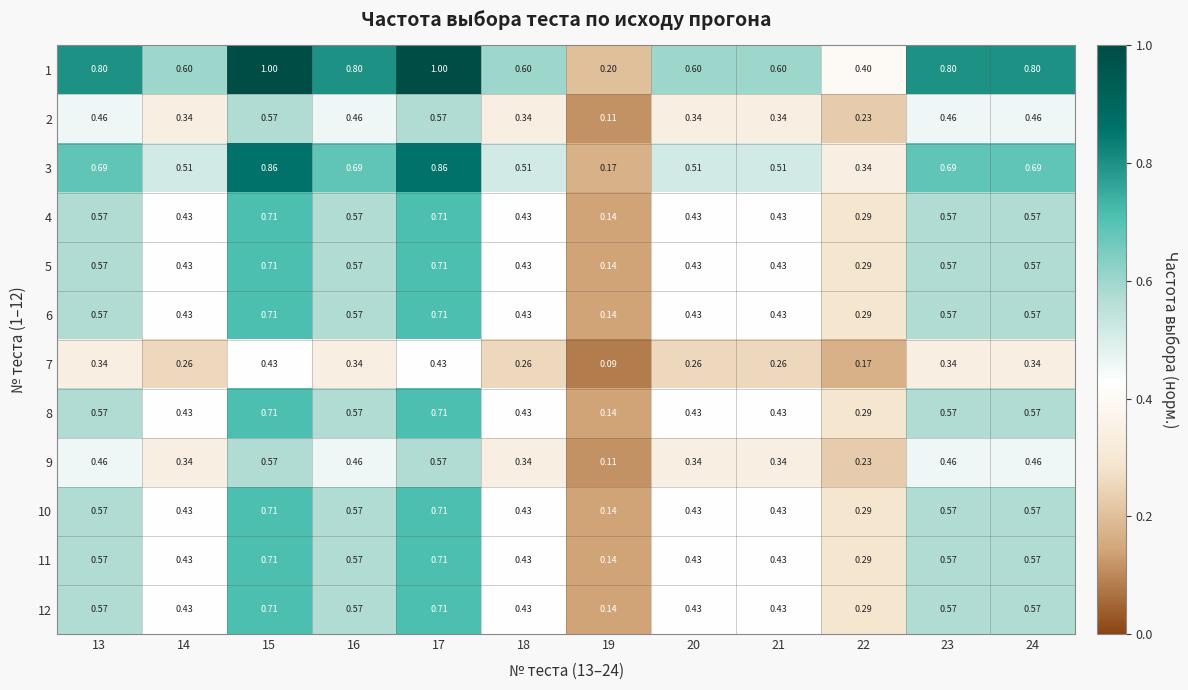

Is the value of 9 at 24 greater than the value of 10 at 23?

No